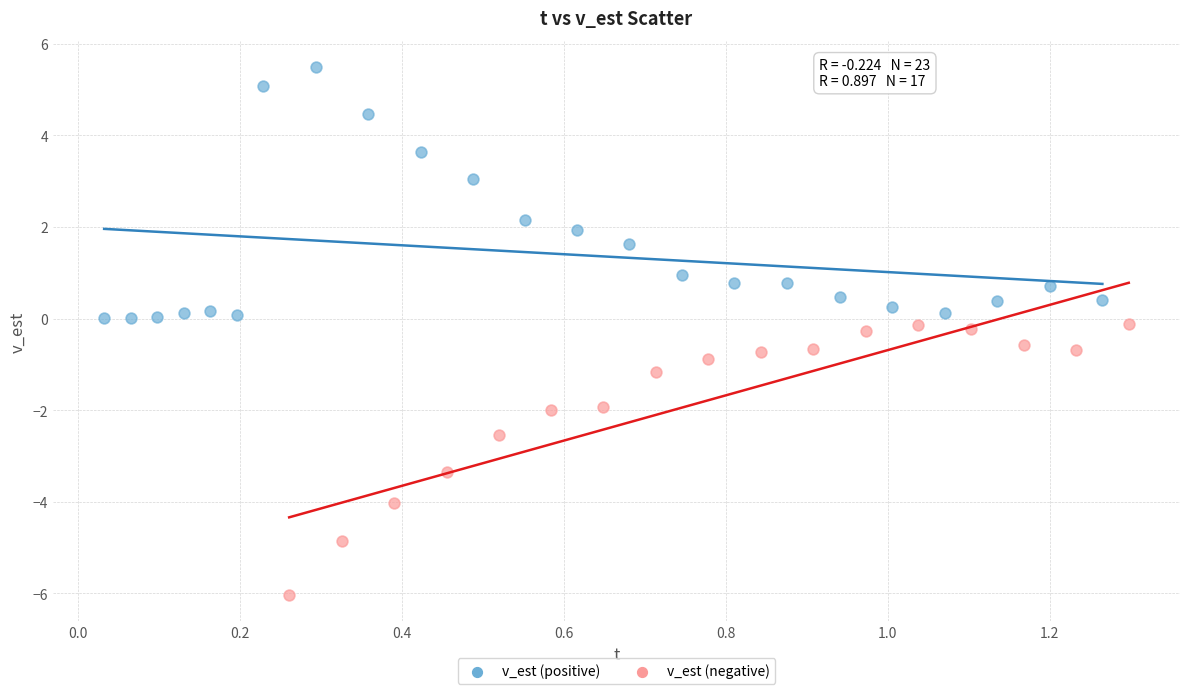

Which series contains the highest Y value?

v_est (positive)